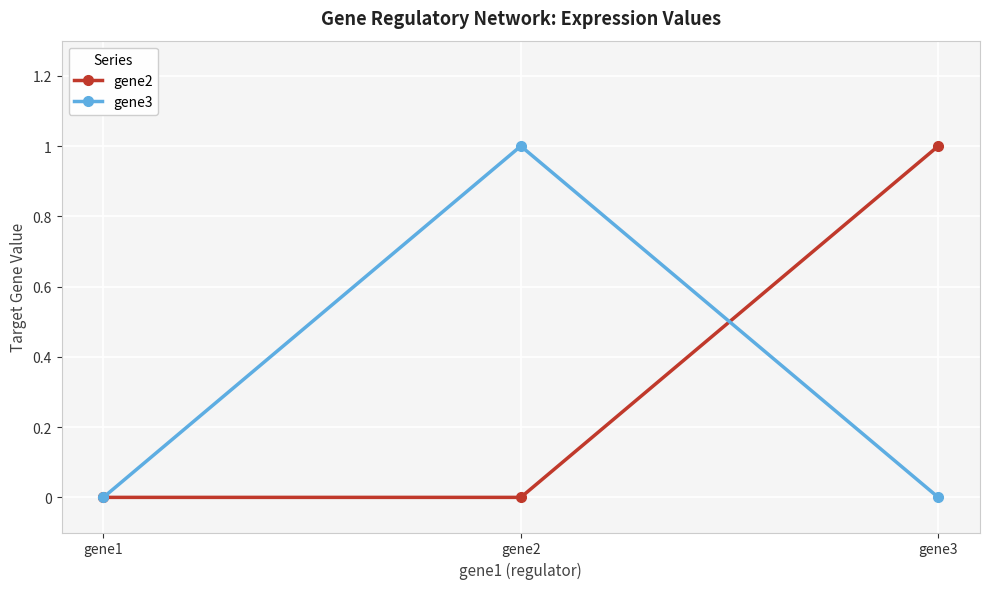

True or false: gene2 has a value of 0 at gene1.

True